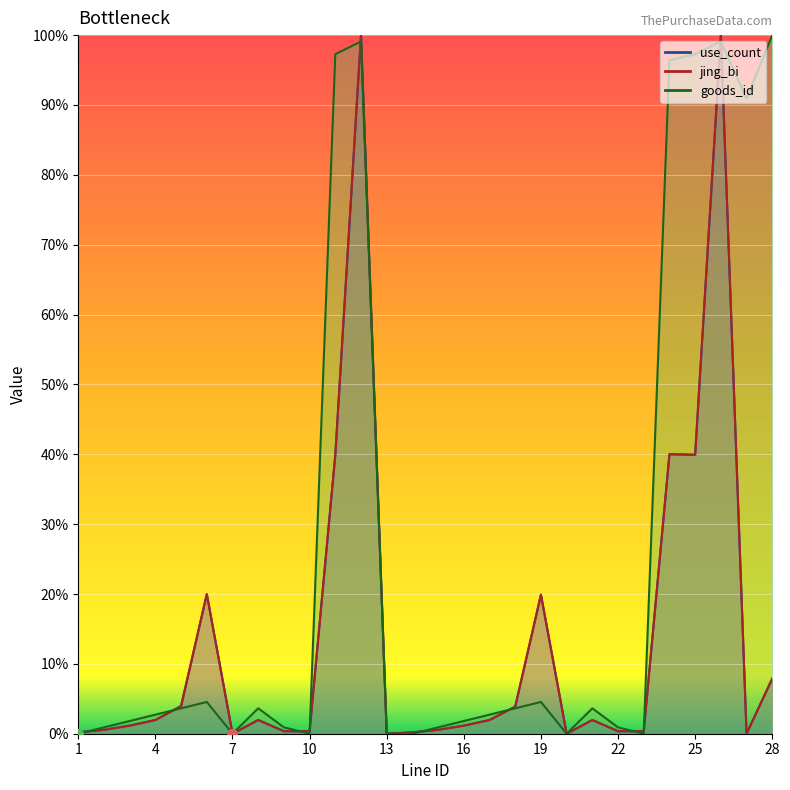

Which series reaches the maximum Y coordinate?

use_count